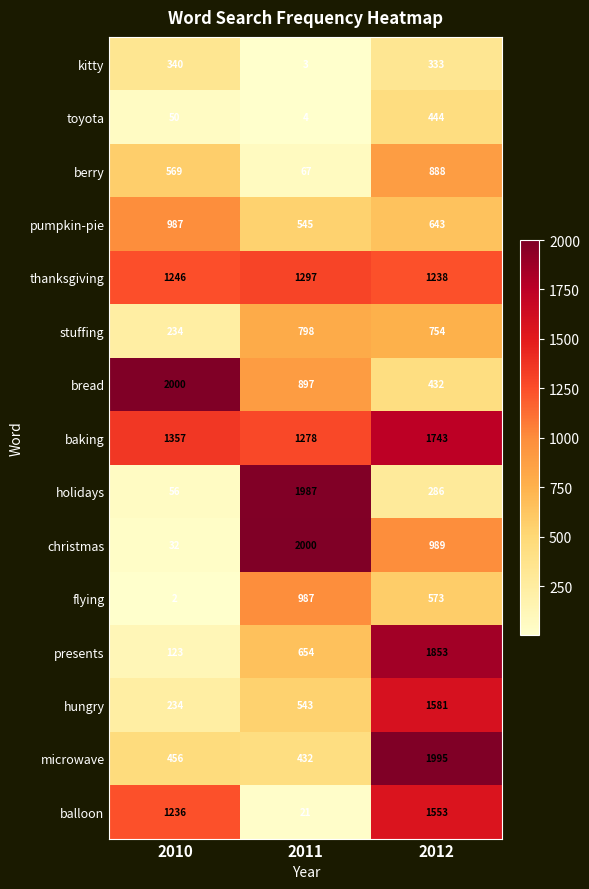

Which series has the widest spread of values?

christmas